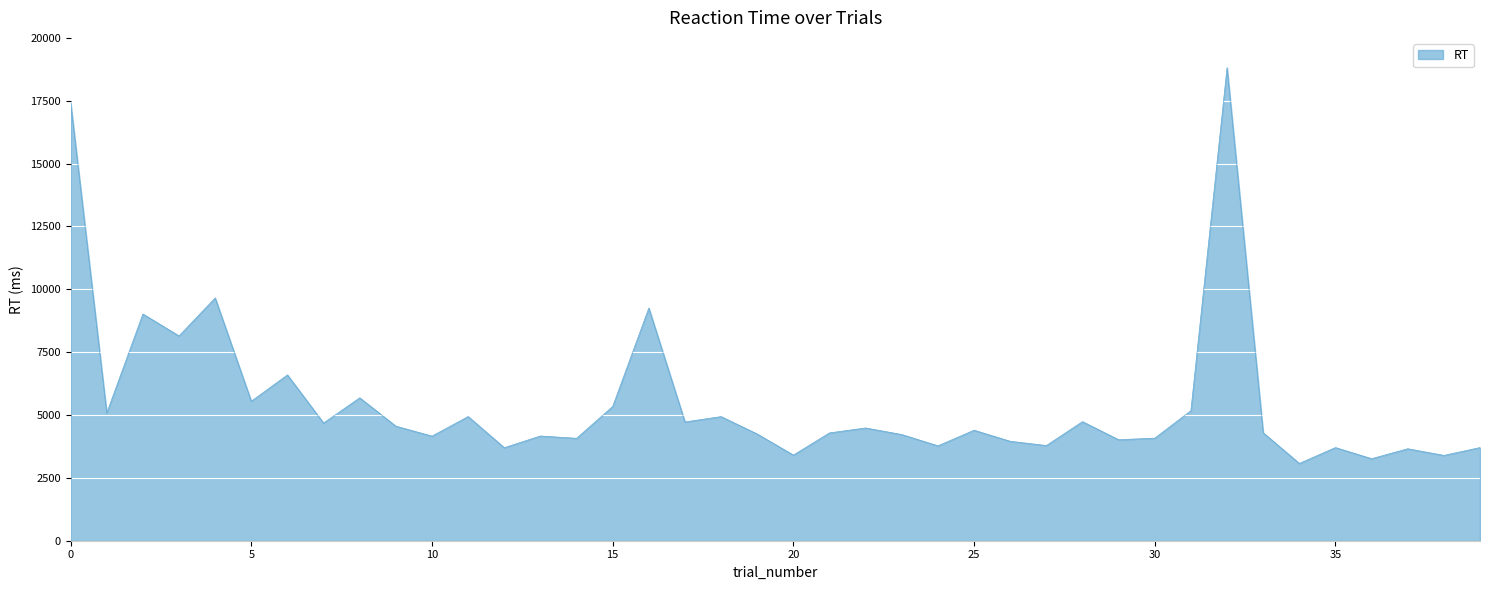

What is the greatest value displayed?

18813